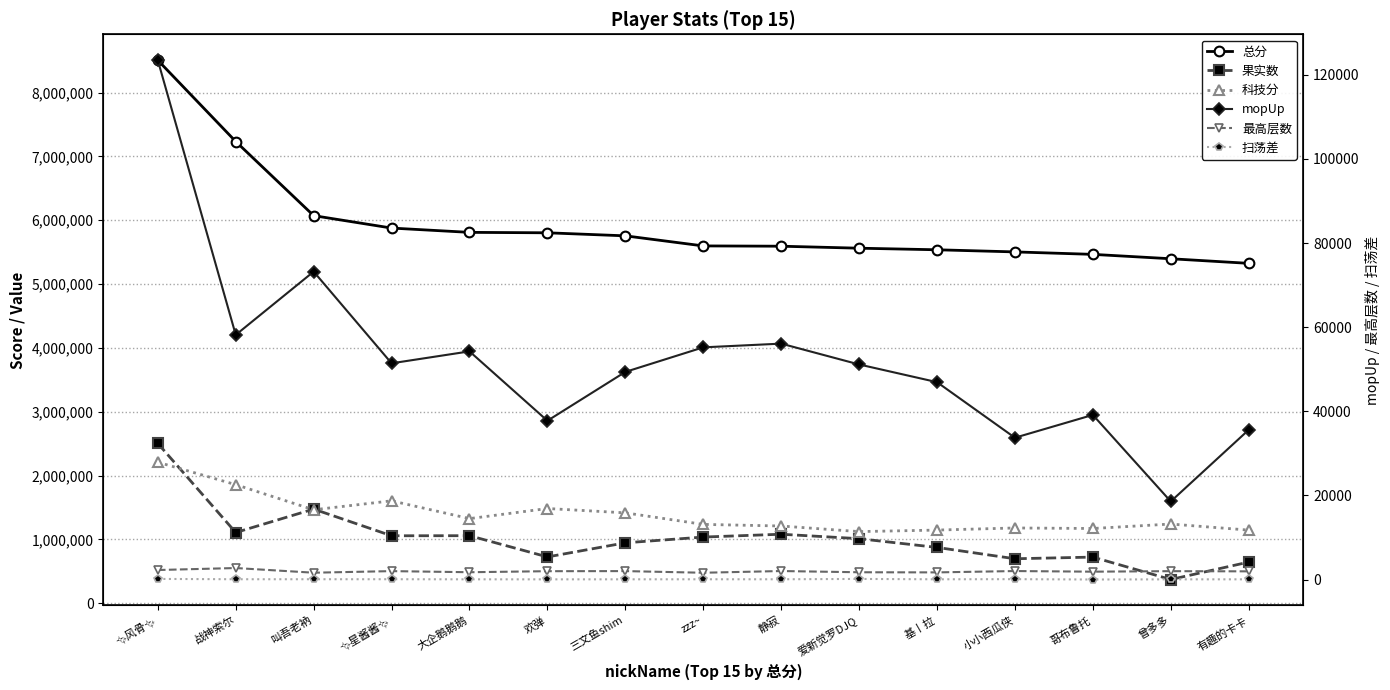

Rank the series at 欢弹 from highest to lowest value.

总分, 科技分, 果实数, mopUp, 最高层数, 扫荡差